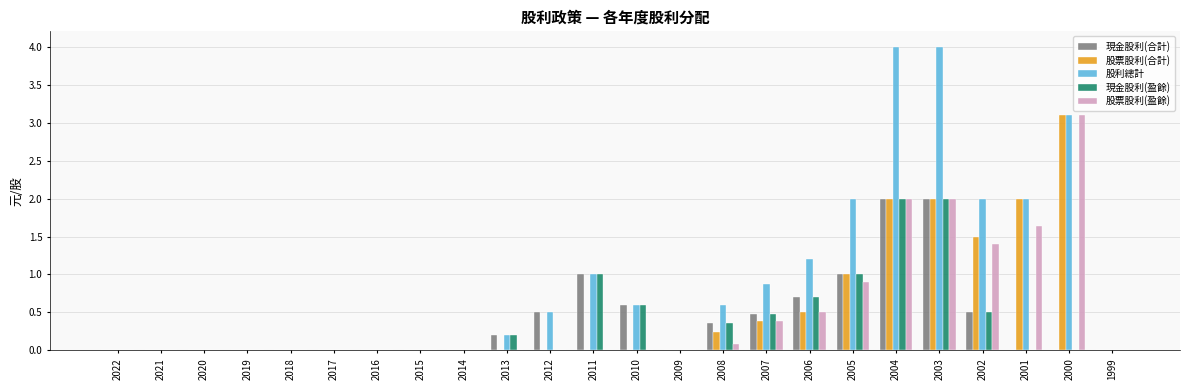

The 現金股利(合計) series shows 0.0 at 2022. True or false?

True